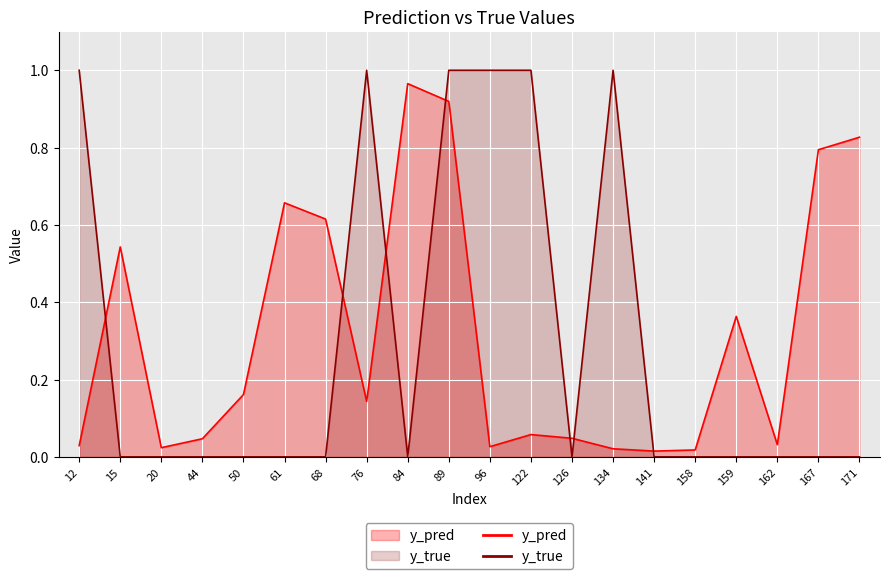

What is the greatest value displayed?

1.0